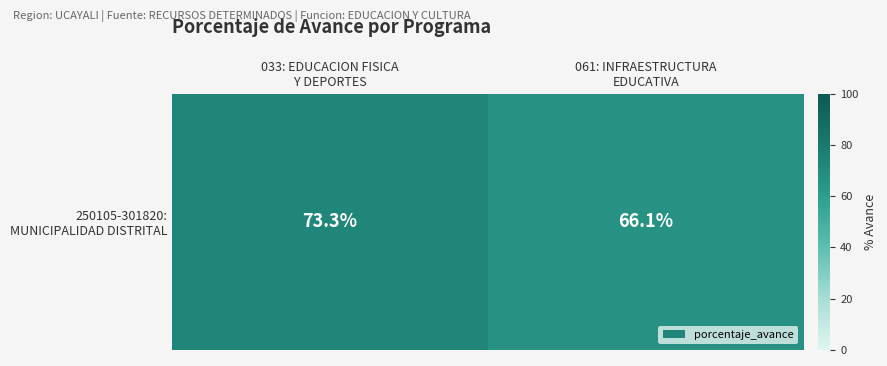

What is the greatest value displayed?

73.3